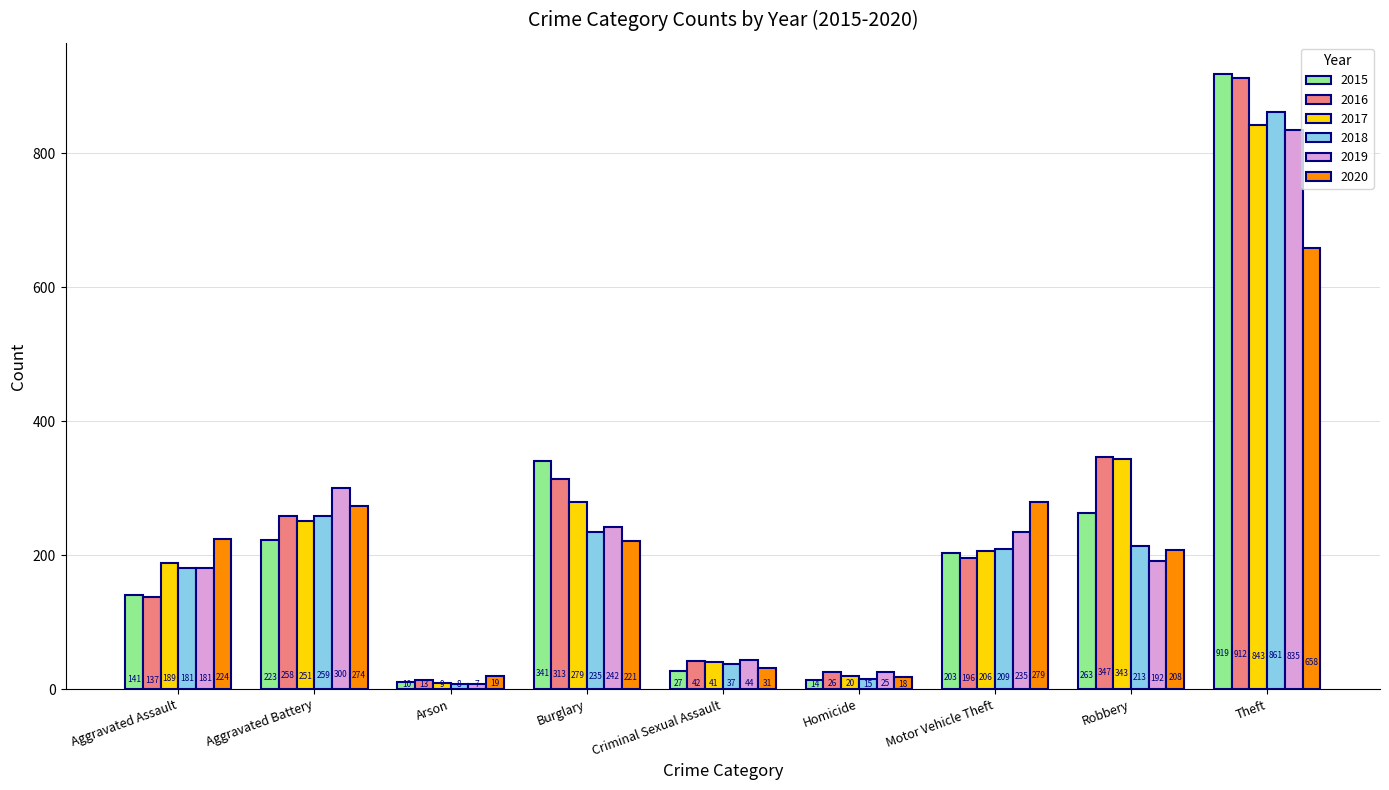

What position from the left is Arson?

3